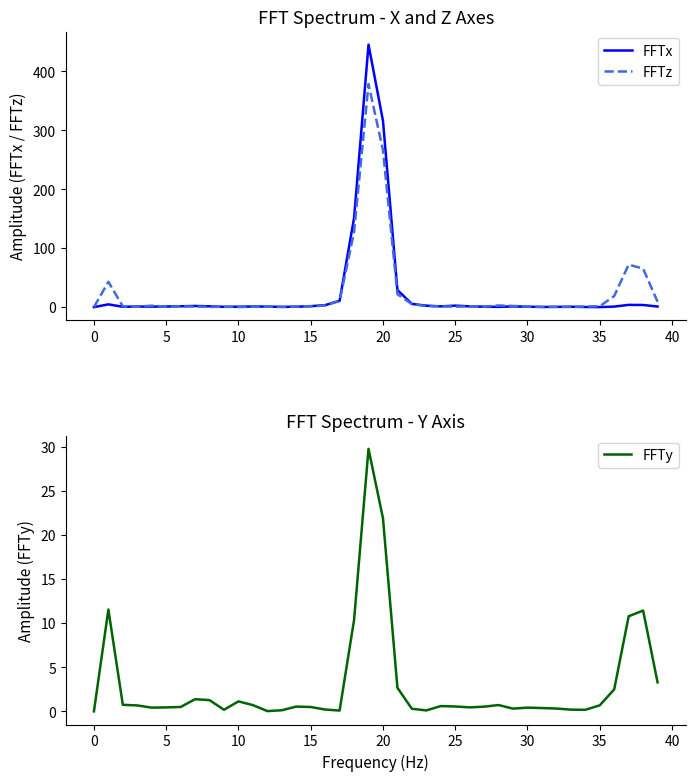

True or false: FFTx and FFTy intersect in this chart.

True